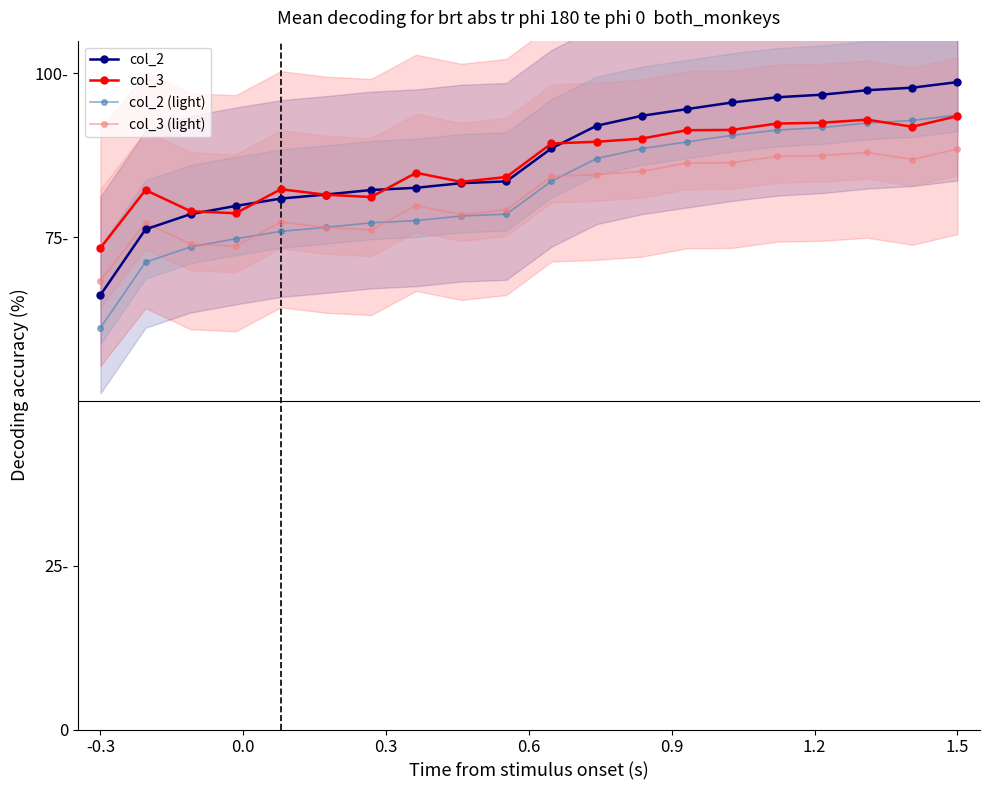

Does the chart have visible grid lines?

No